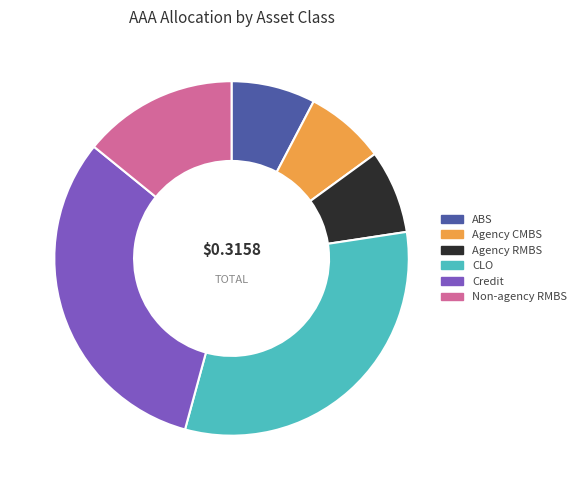

Does any single category account for the majority?

No